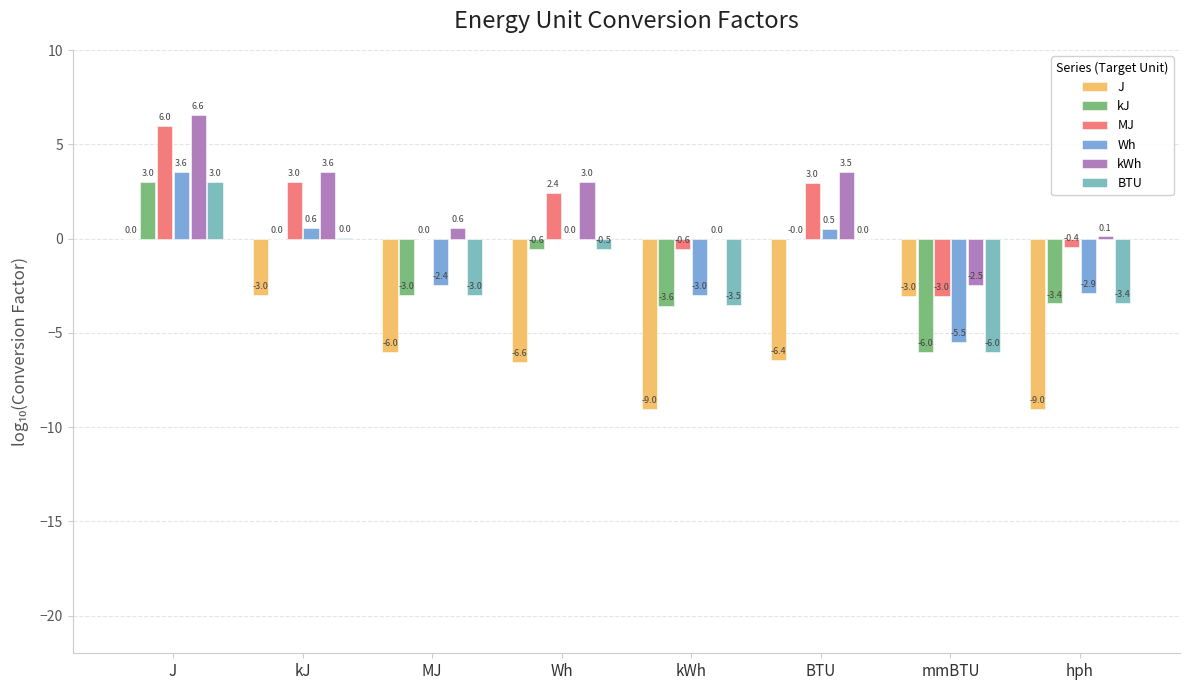

What is the difference between the kJ values at MJ and J?

6.0